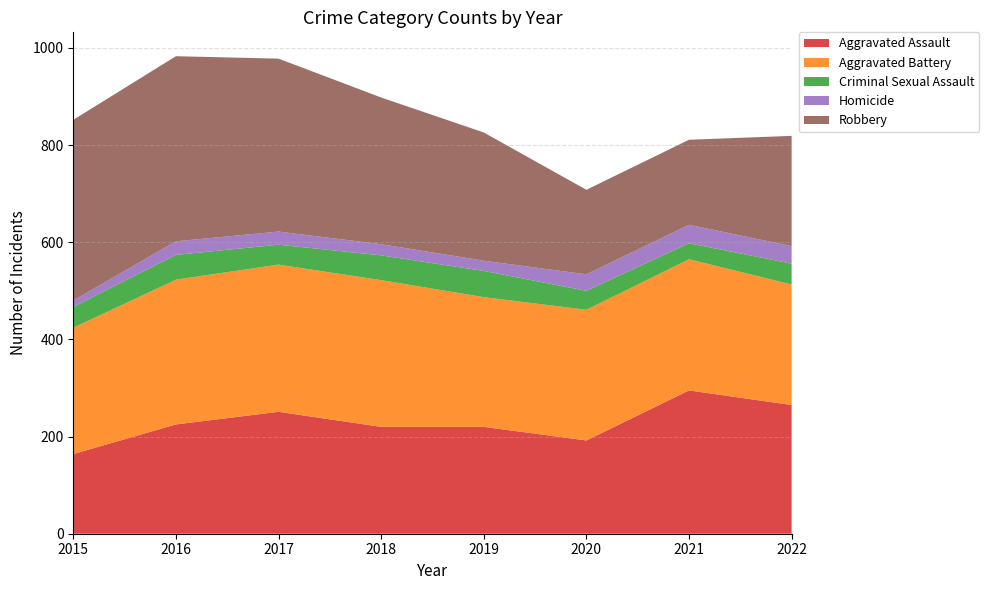

Reading left to right, transcribe all the data shown in this chart.

Aggravated Assault: 164	225	251	220	220	192	295	265
Aggravated Battery: 260	298	303	302	267	269	270	248
Criminal Sexual Assault: 43	51	41	51	54	39	33	43
Homicide: 13	28	27	23	21	34	38	36
Robbery: 372	381	356	302	264	174	175	227